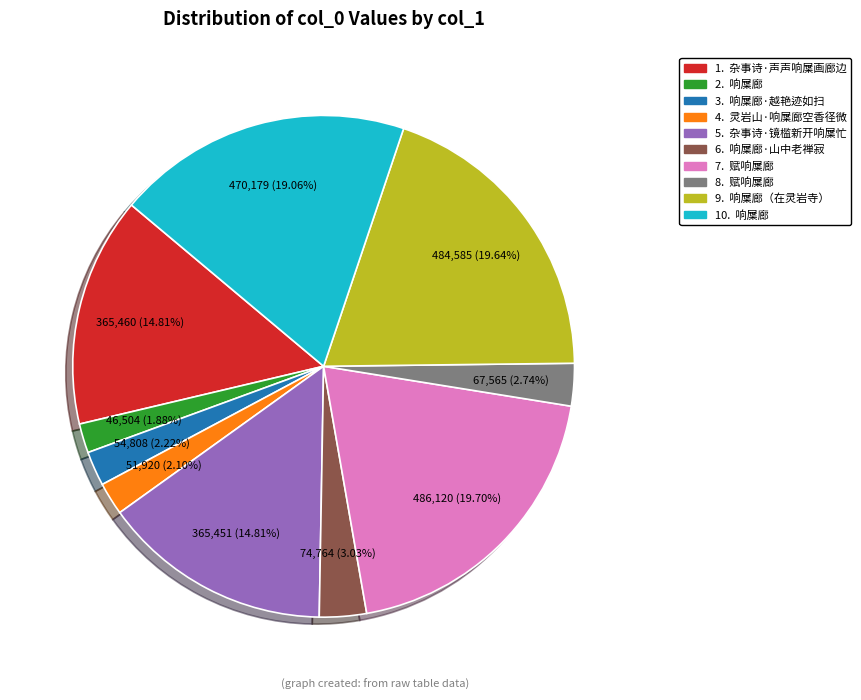

Count the number of slices in the pie.

10